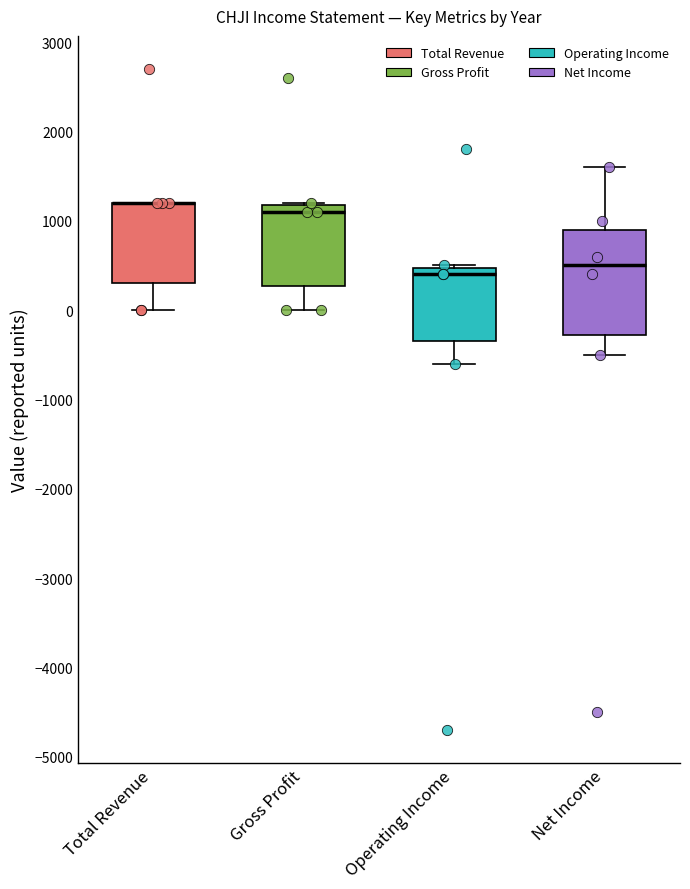

Which box is the tallest, from its lower edge to its upper edge?

Net Income